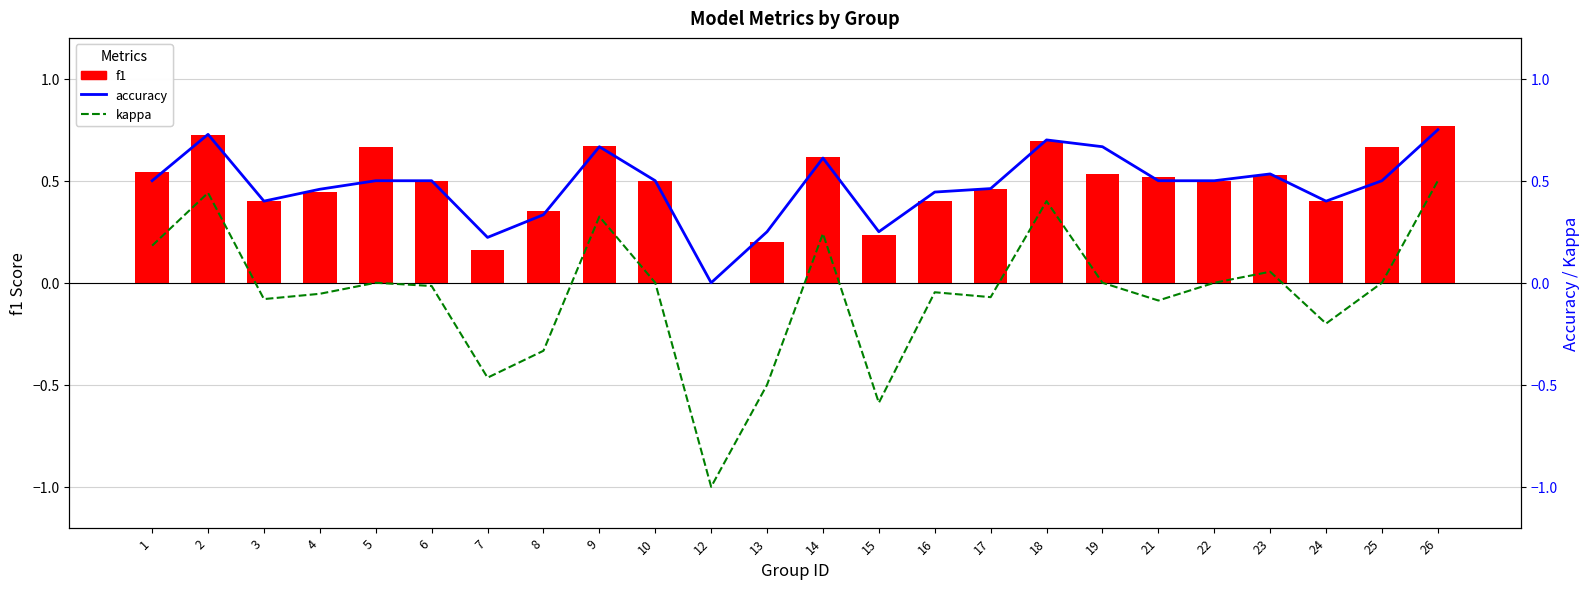

What are all the series names shown in the legend?

f1, accuracy, kappa